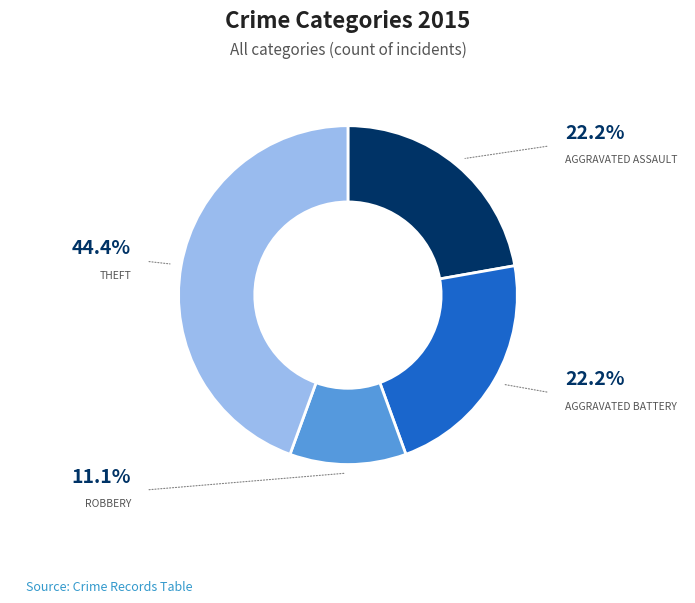

Does any single category account for the majority?

No